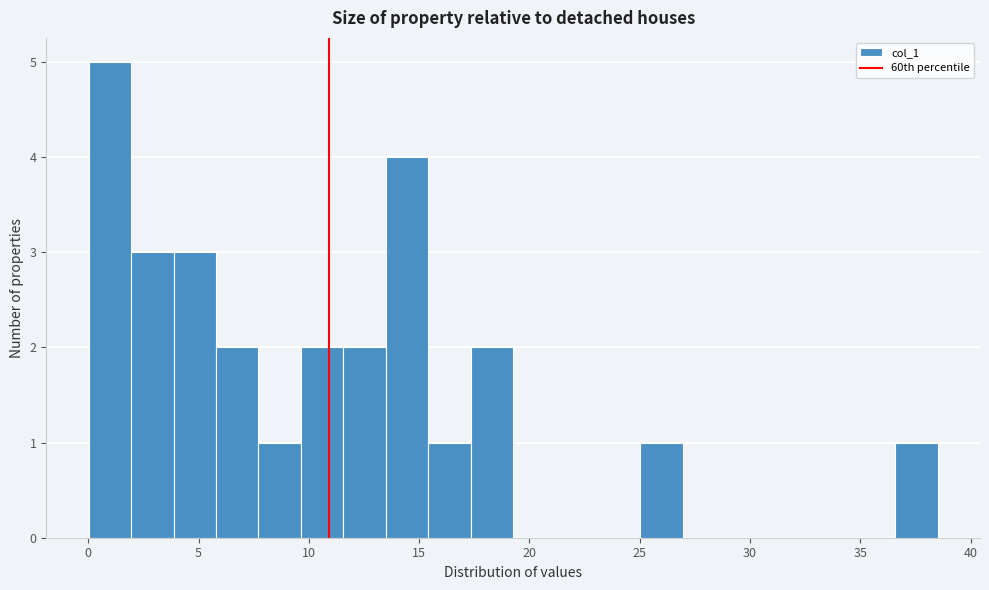

Around what value on the x-axis is the tallest bar? Give the approximate position of its centre, as read against the axis.

1.0